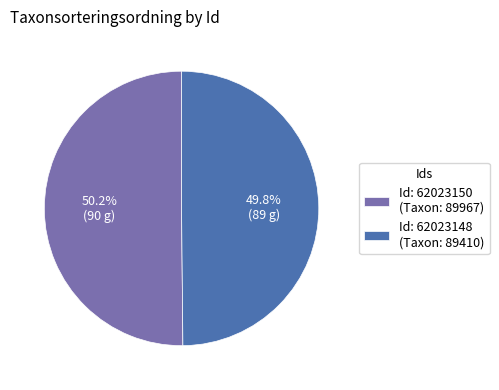

Does any single category account for the majority?

Yes